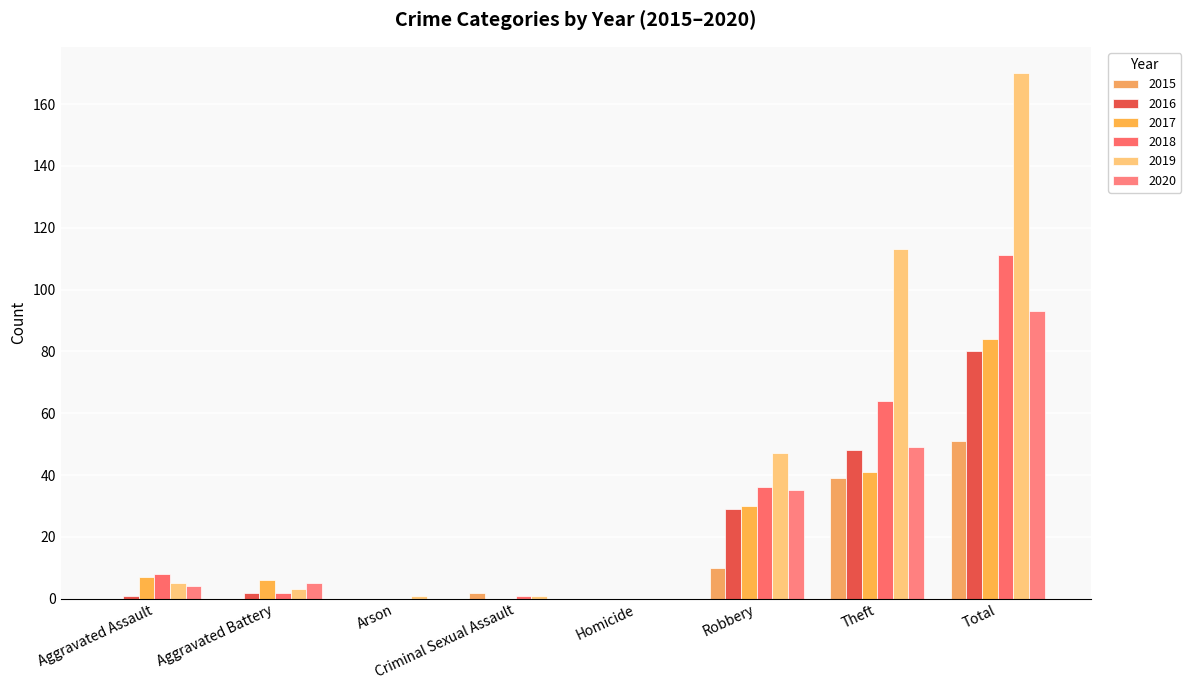

Does the chart contain stacked bars?

No